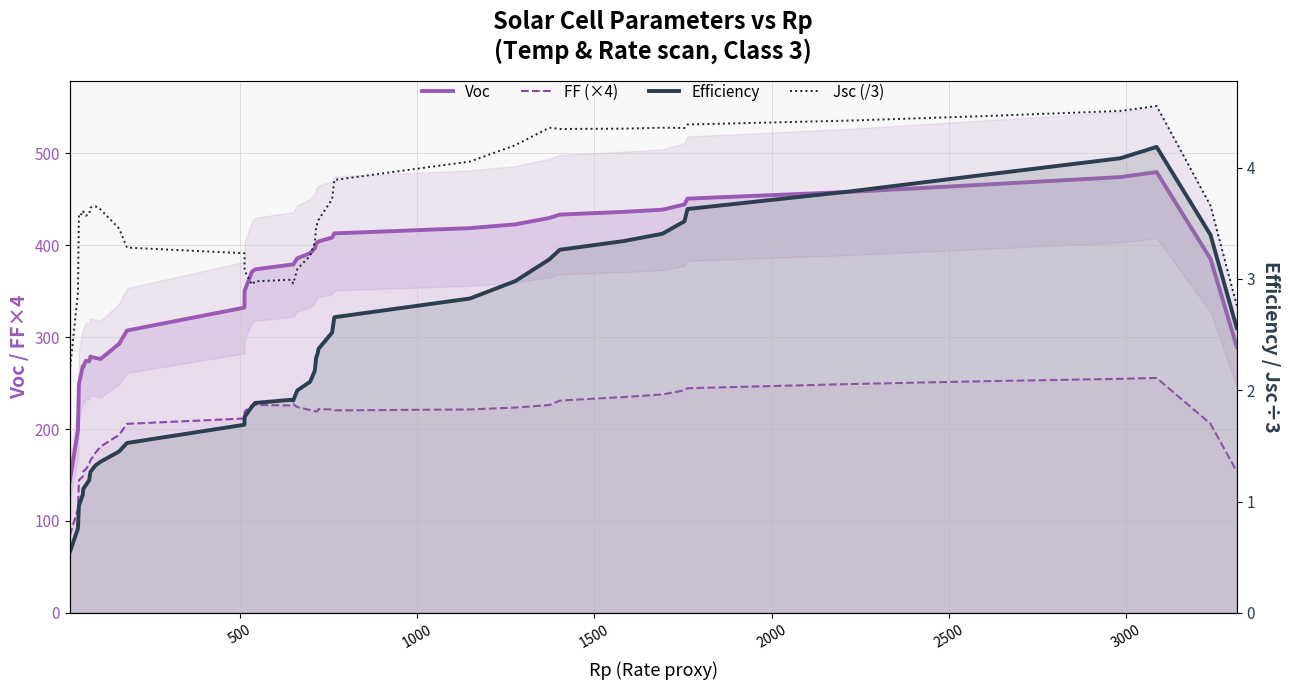

At how many categories does at least one series exceed 365?

25